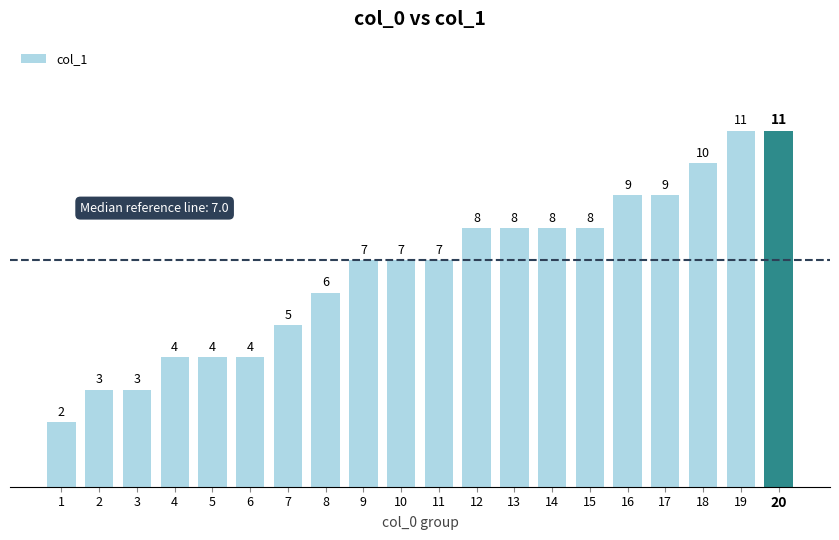

Reading left to right, what are all the values shown in this chart?

2	3	3	4	4	4	5	6	7	7	7	8	8	8	8	9	9	10	11	11